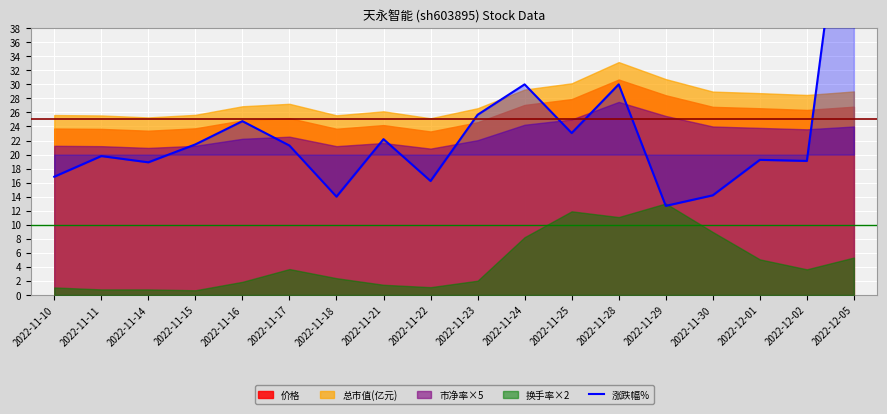

At which label is the value closest to 41?

2022-11-24